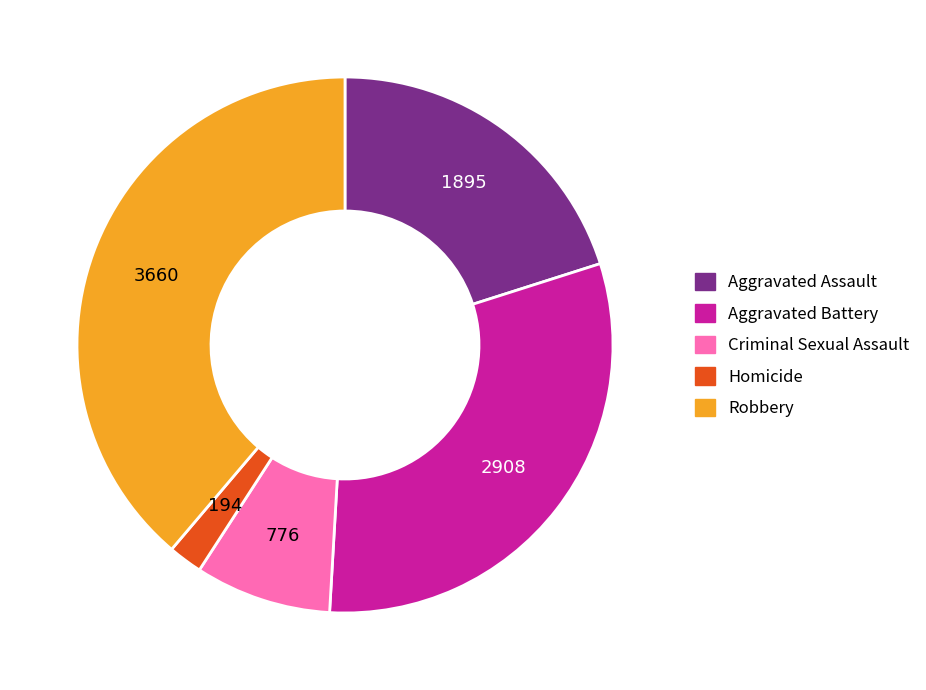

Combined, do Criminal Sexual Assault and Aggravated Assault account for over 50%?

No